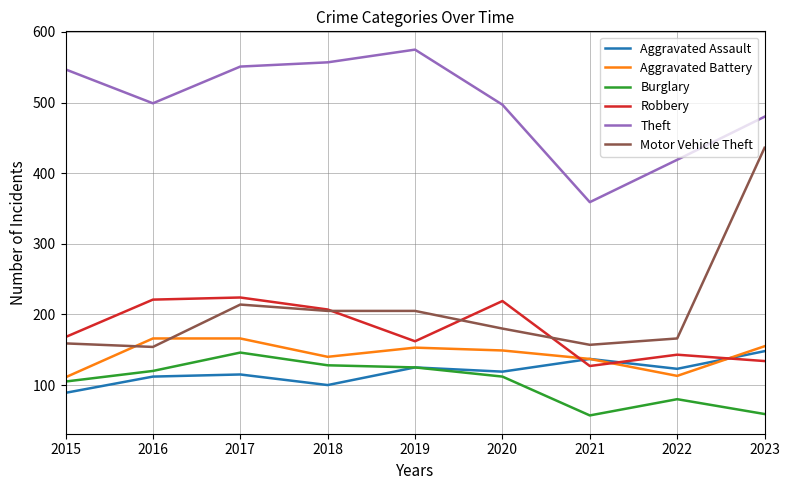

True or false: Motor Vehicle Theft has a value of 137 at 2017.

False